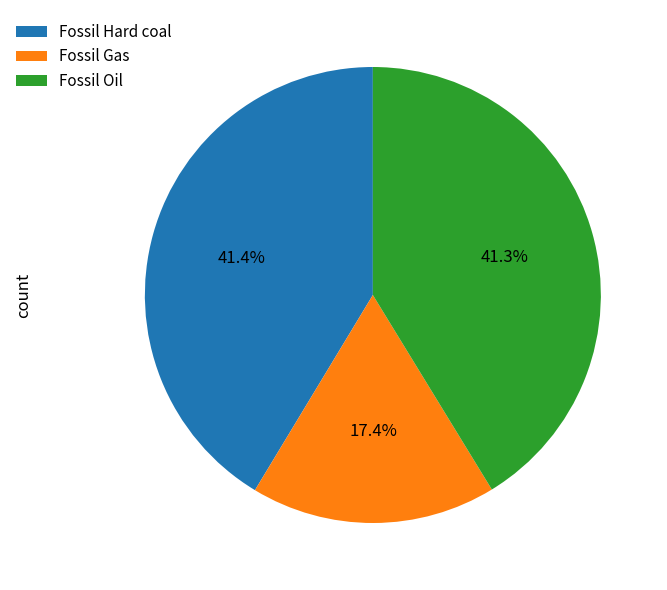

What is the smallest slice in the pie chart?

Fossil Gas